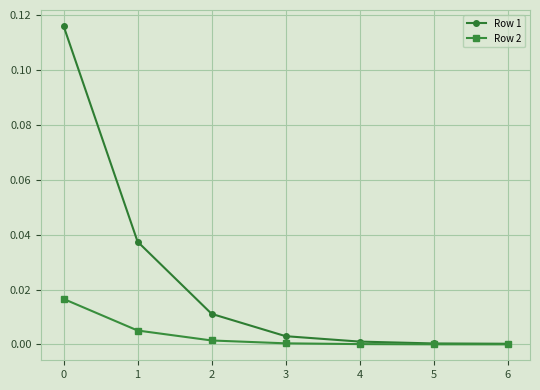

True or false: Row 1 has more than 2 points higher than both neighbors.

False